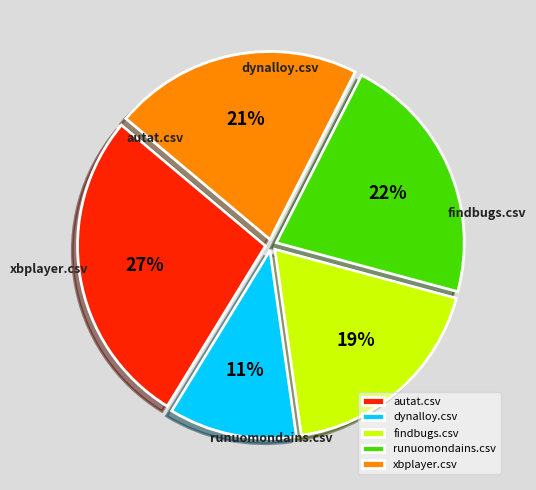

To the nearest percent, what percentage of the pie is autat.csv?

27%